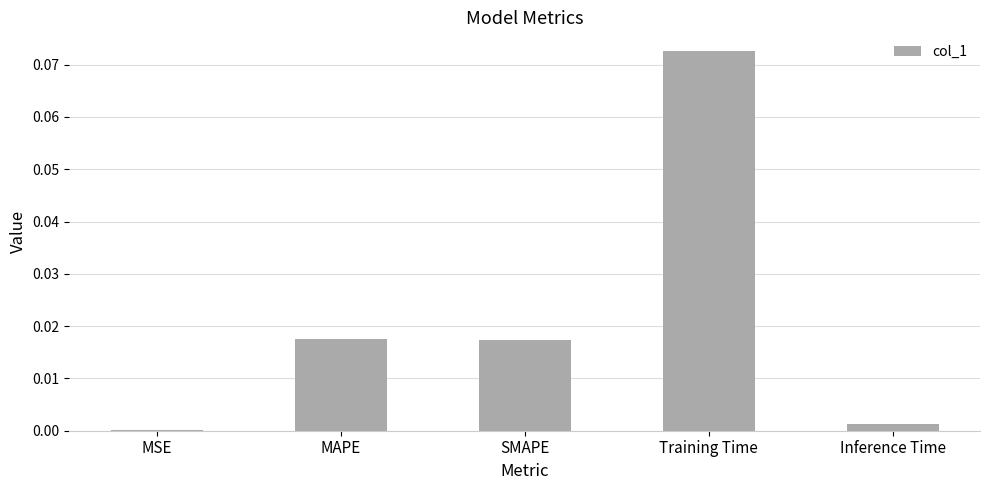

Is it true that the value at MAPE is 0.0?

True